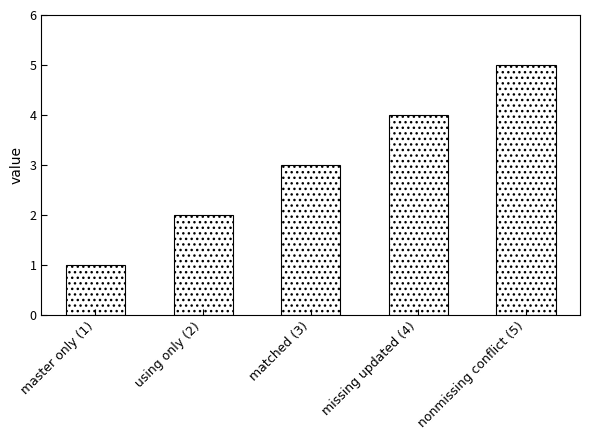

The value at matched (3) is 5. True or false?

False